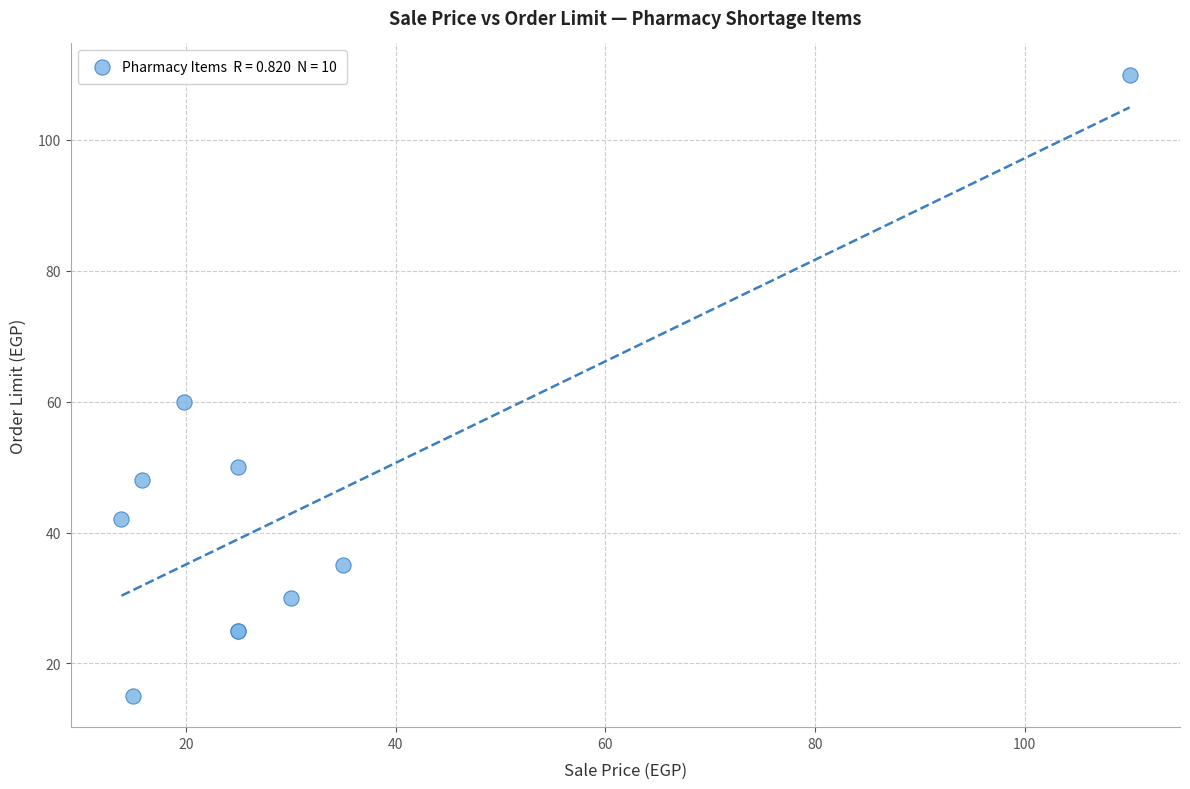

What Y value in the scatter plot is closest to 62?

60